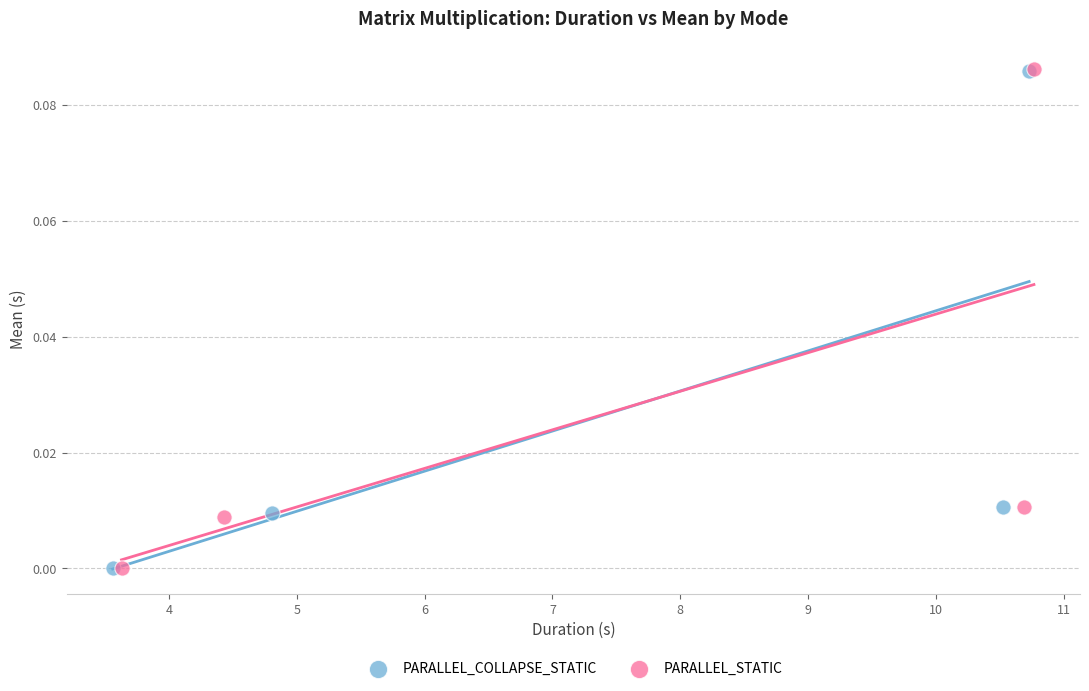

What are all the series names shown in the legend?

PARALLEL_COLLAPSE_STATIC, PARALLEL_STATIC